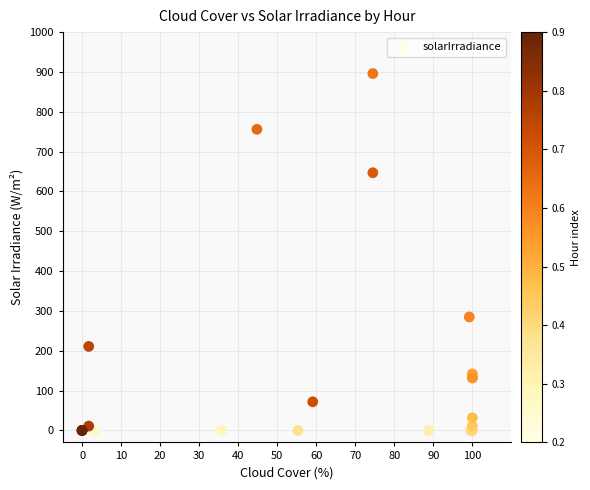

What Y value in the scatter plot is closest to 448?

285